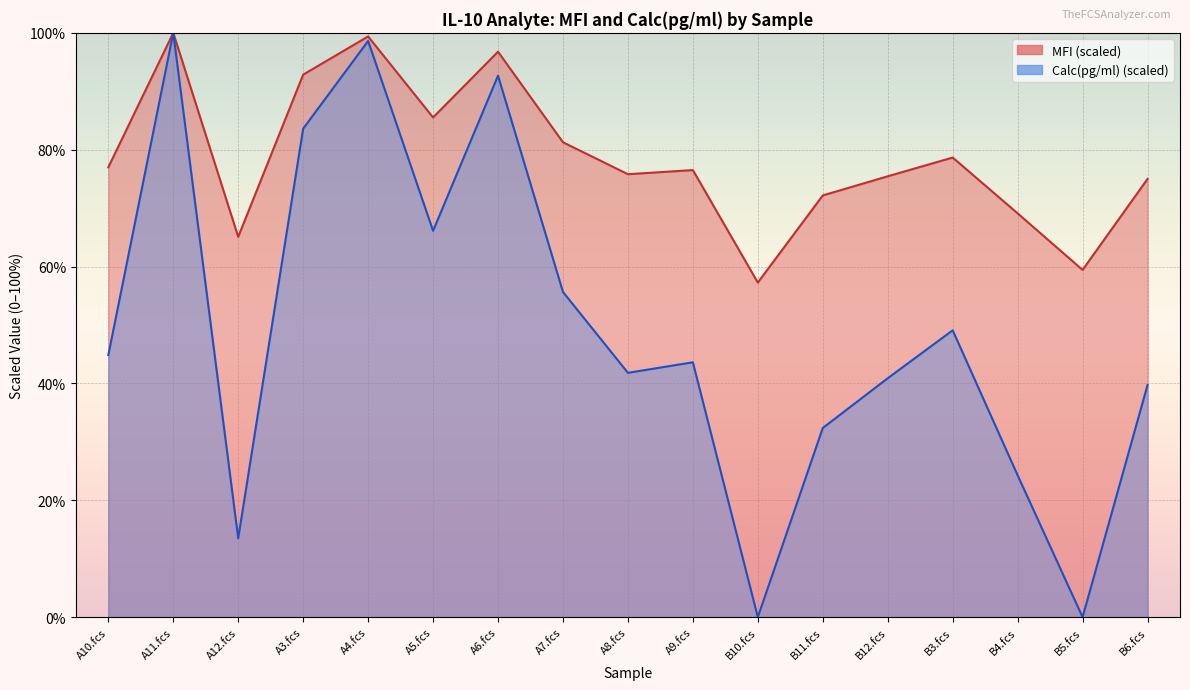

True or false: MFI has more than 0 interior local peaks.

True